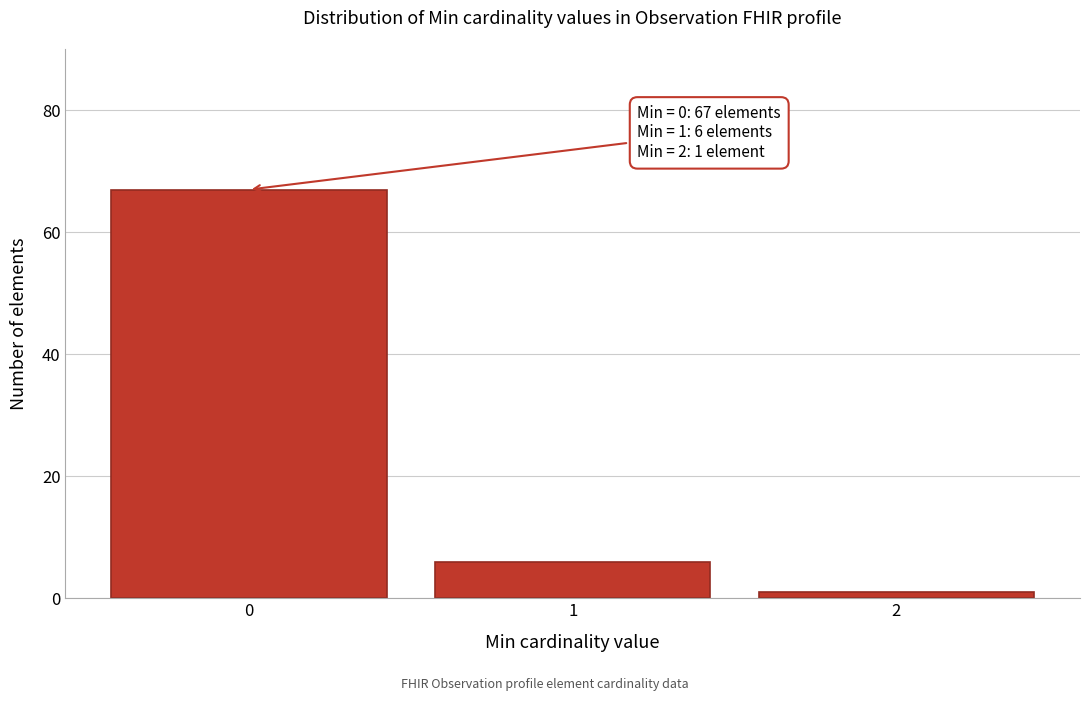

Reading left to right, extract all data points from this chart.

67	6	1